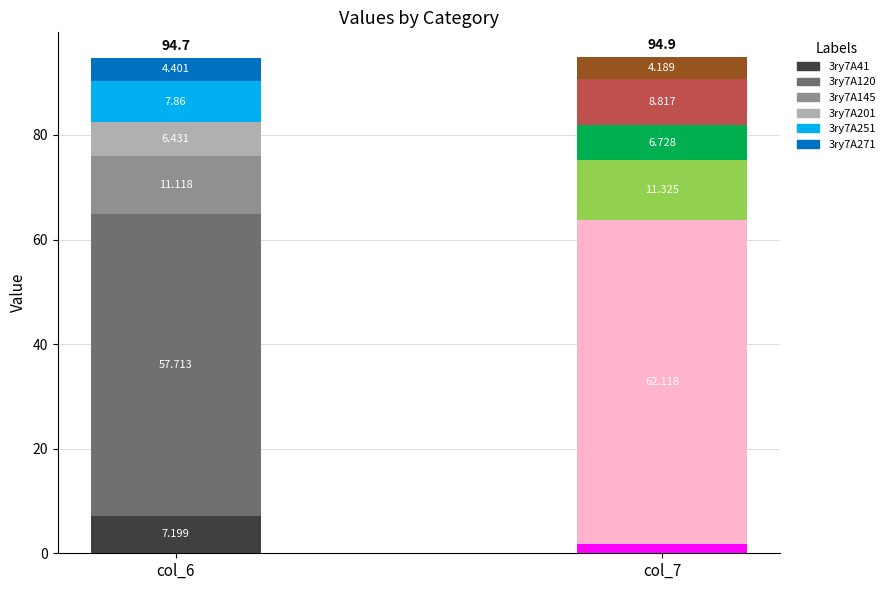

Does the chart contain any negative values?

No